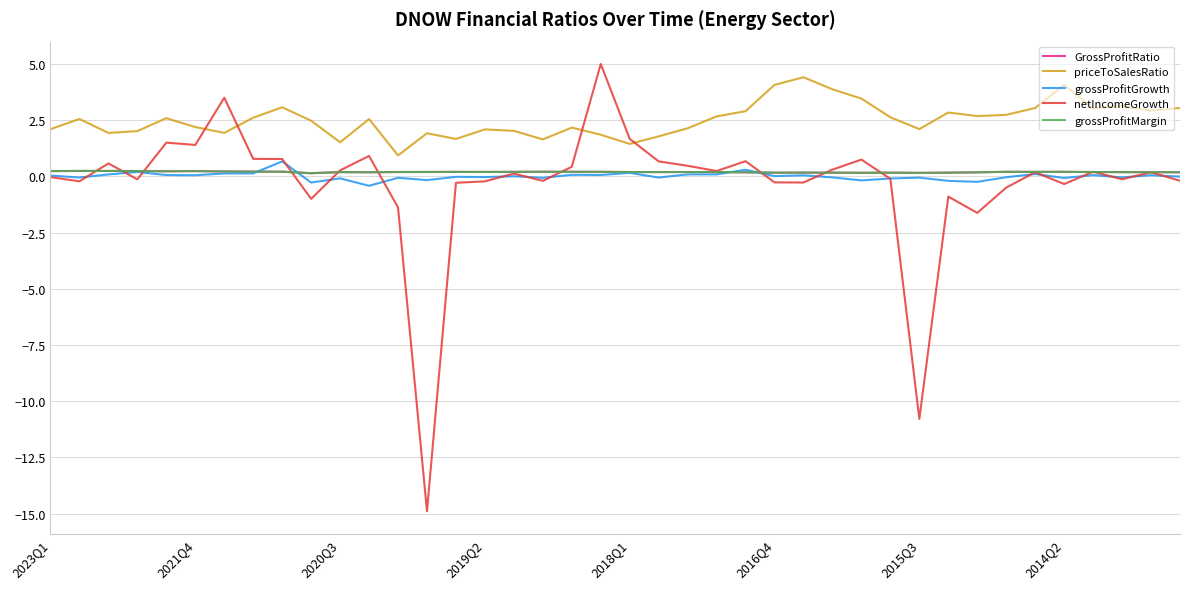

Does the chart display data point markers on the line(s)?

No